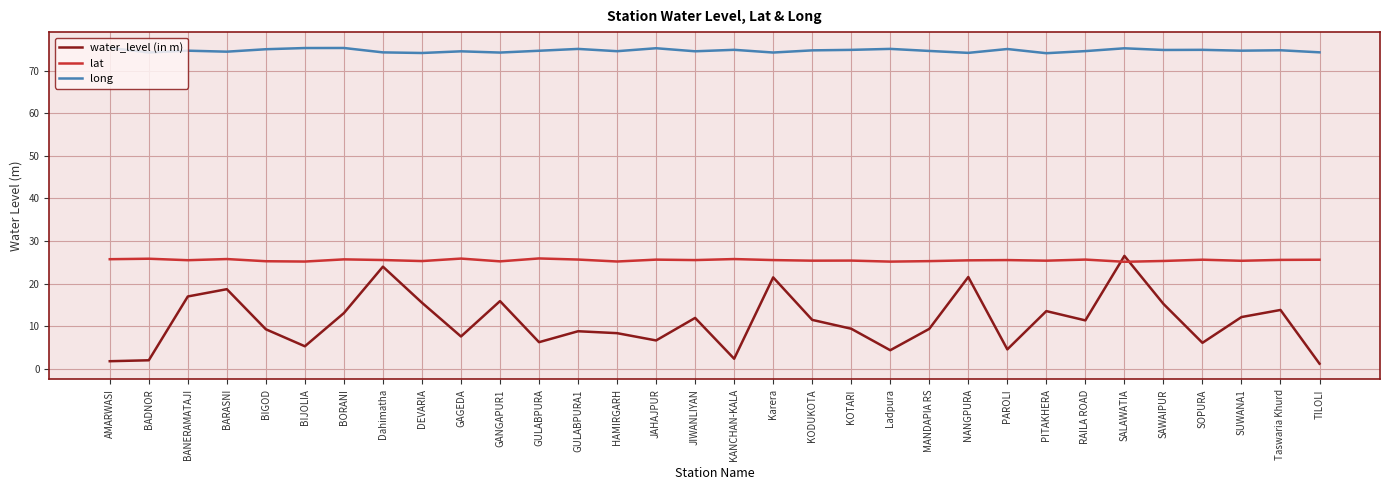

Is the value of water_level (in m) at SAWAIPUR greater than the value of lat at SAWAIPUR?

No